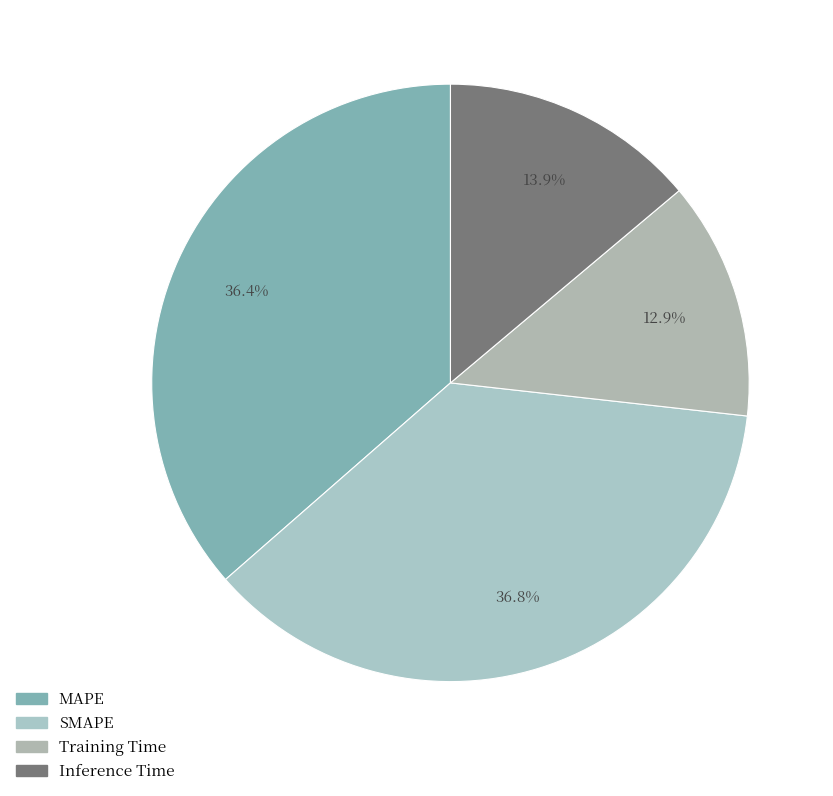

Do Training Time and Inference Time together represent more than half of the pie?

No